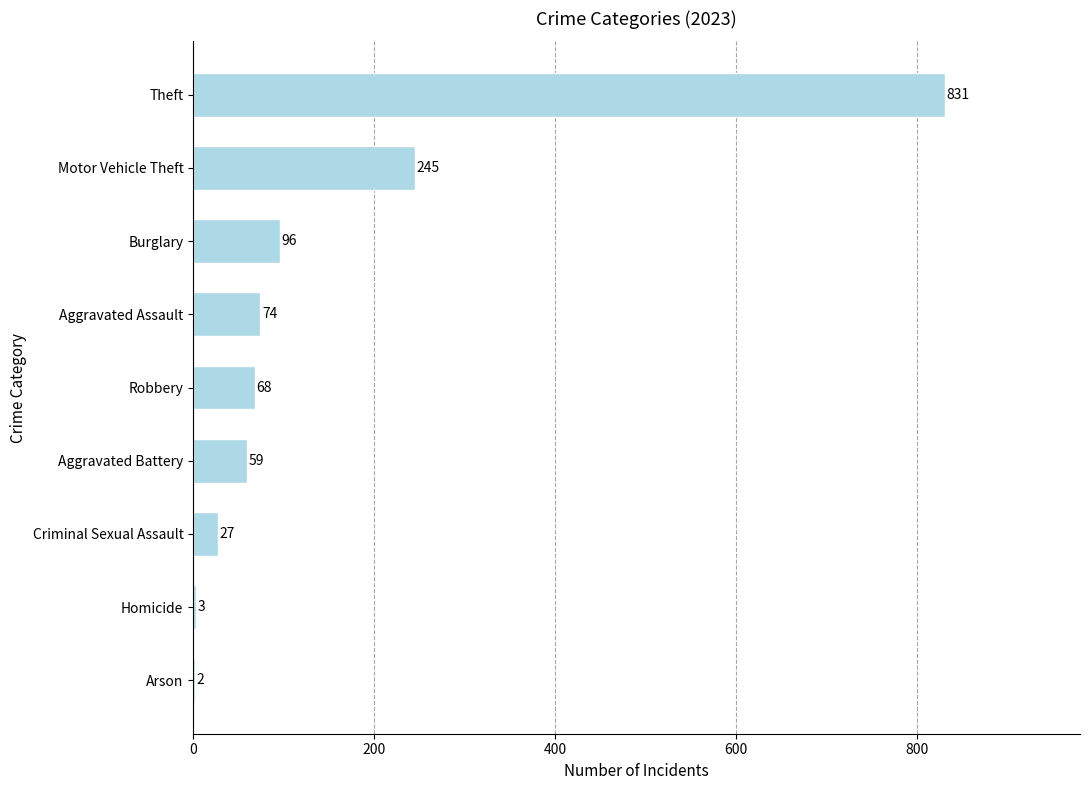

Is it true that the value at Criminal Sexual Assault is 27?

True